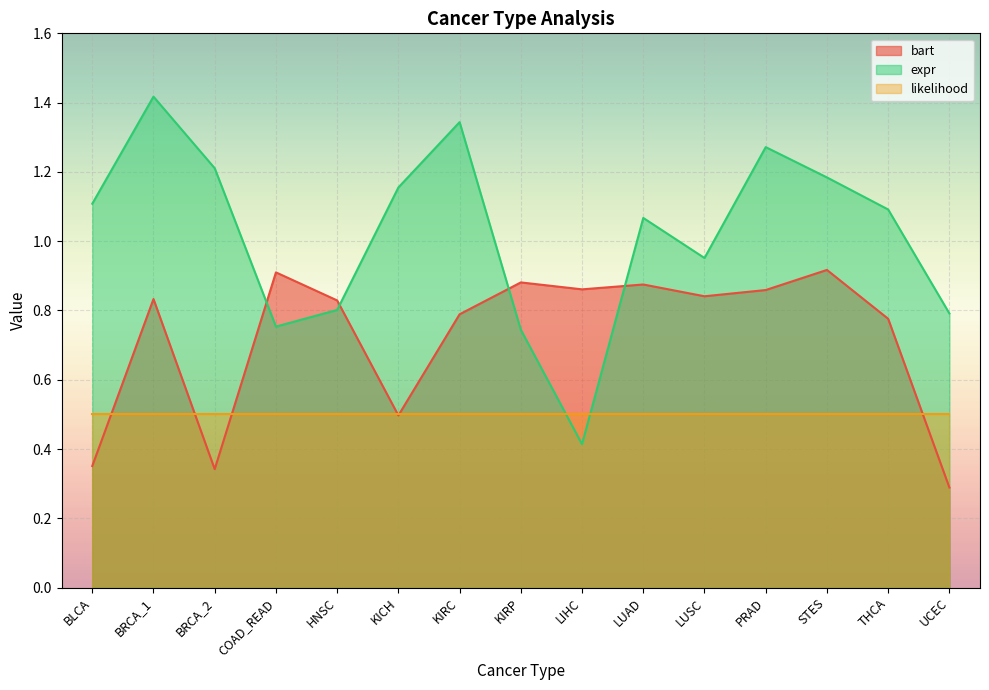

At which category is the sum across all series the highest?

BRCA_1